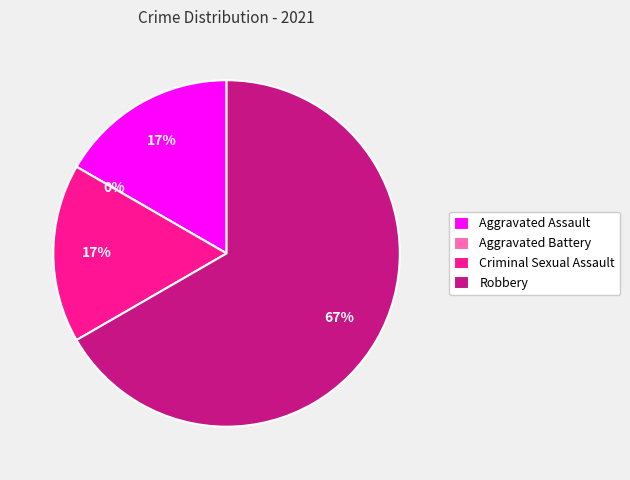

True or false: Aggravated Assault accounts for 29% of the total.

False